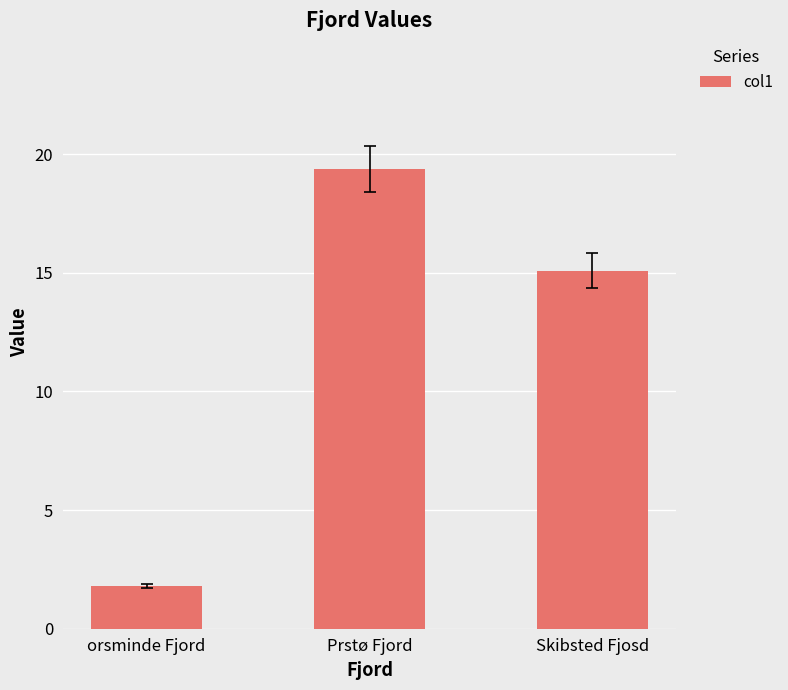

Count the number of data series in this chart.

1